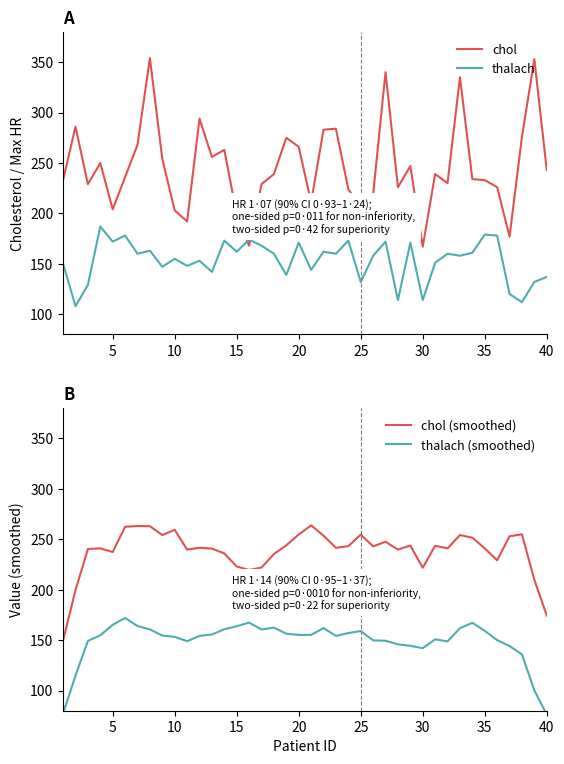

How many data points does each series have?

40